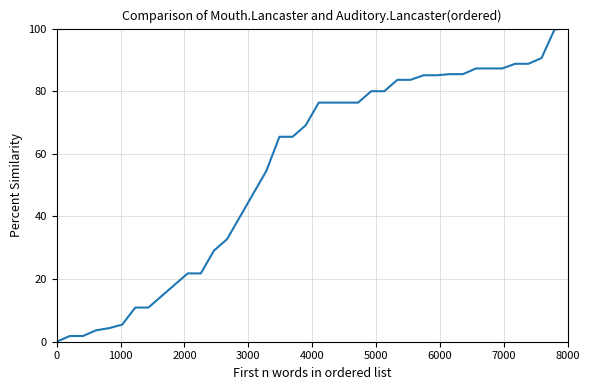

What is the maximum value shown in the chart?

100.0